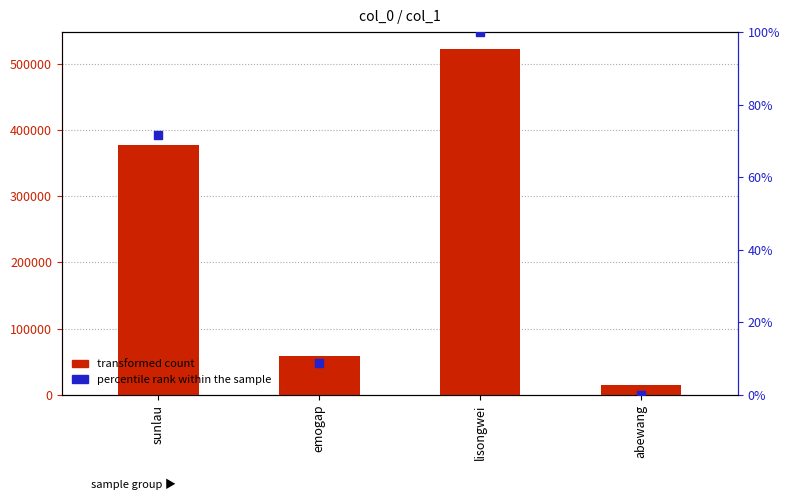

Which series contains the highest Y value?

transformed count